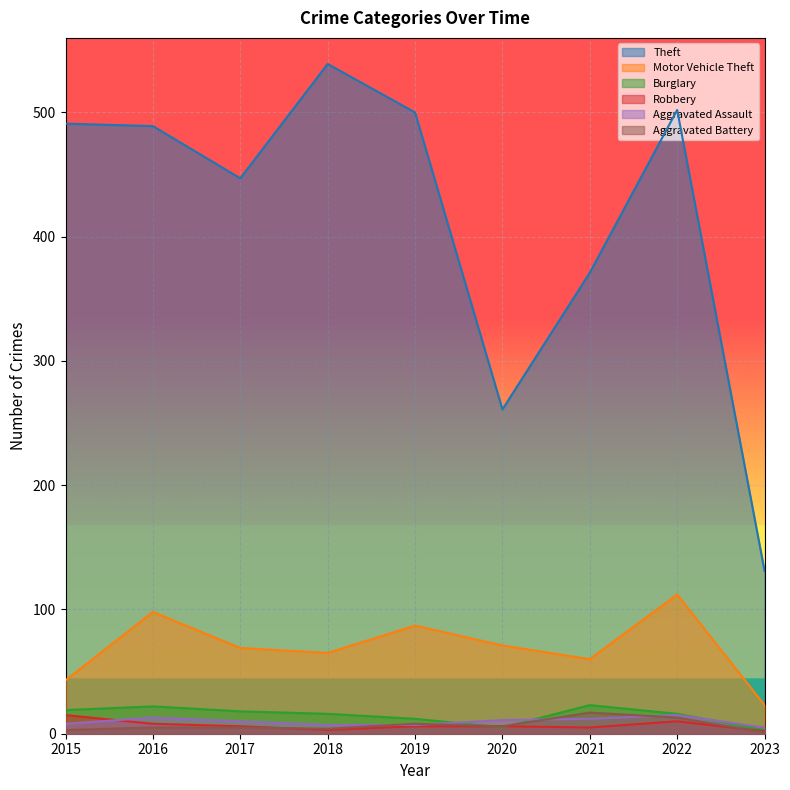

Between 2021 and 2022, which series saw the biggest shift?

Theft